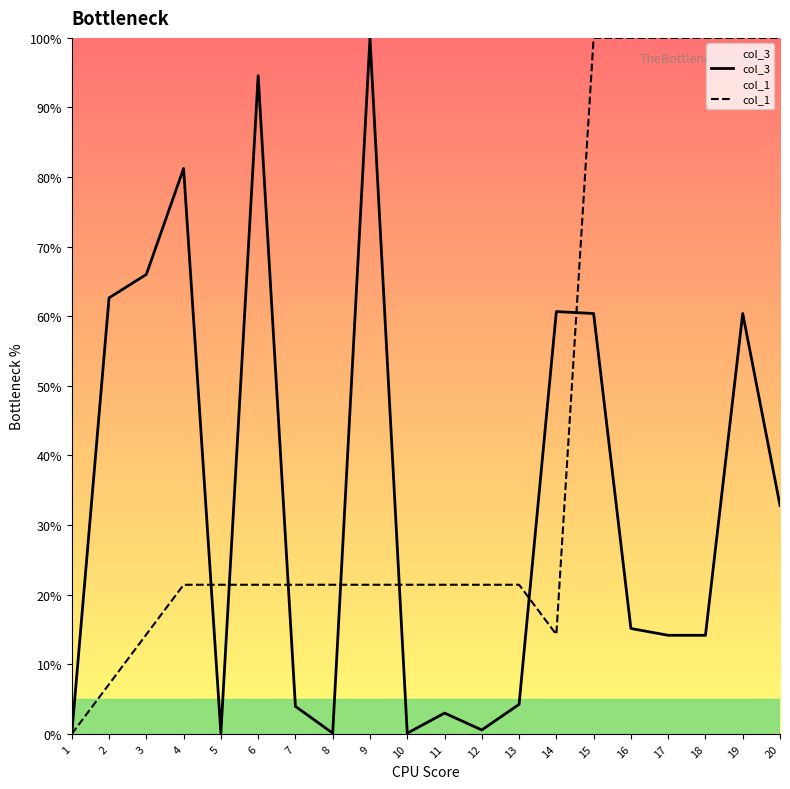

Which has a higher value, 4 or 16?

4